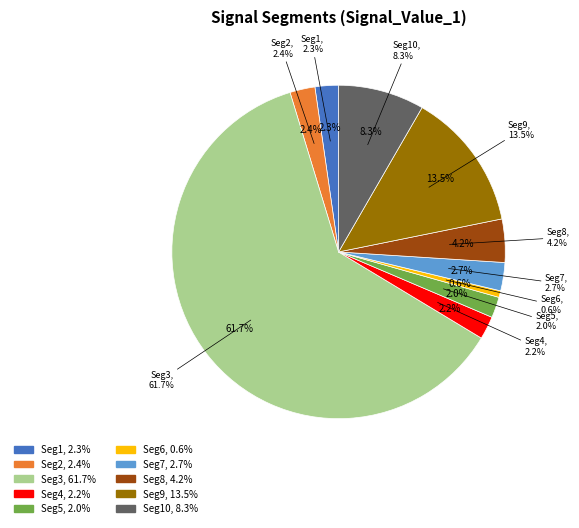

How many segments does this pie chart have?

10